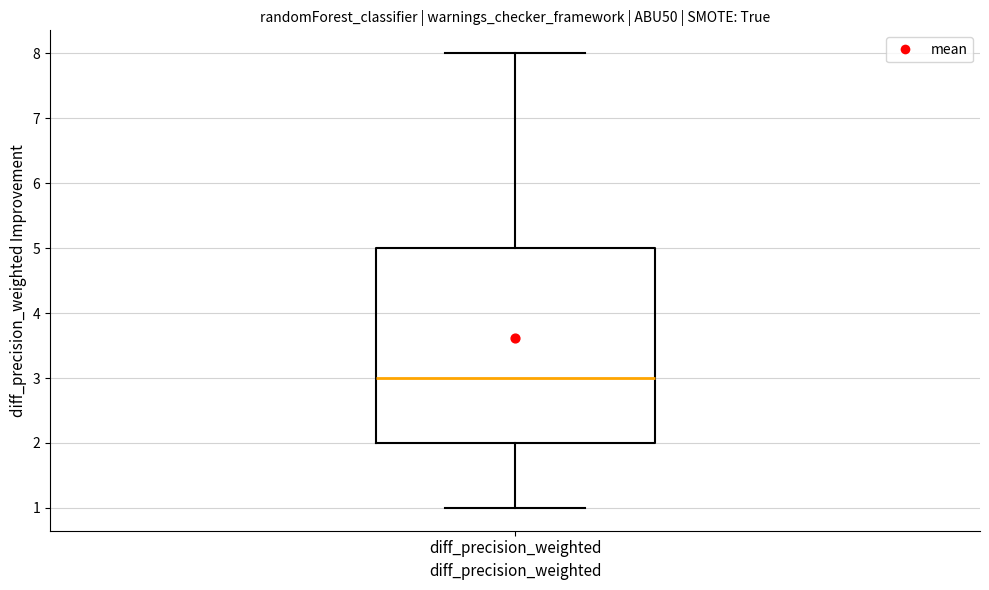

Where is the lower edge of the box for diff_precision_weighted on the y-axis? The values are not printed on the chart, so give them approximately, as read against the axis.

2